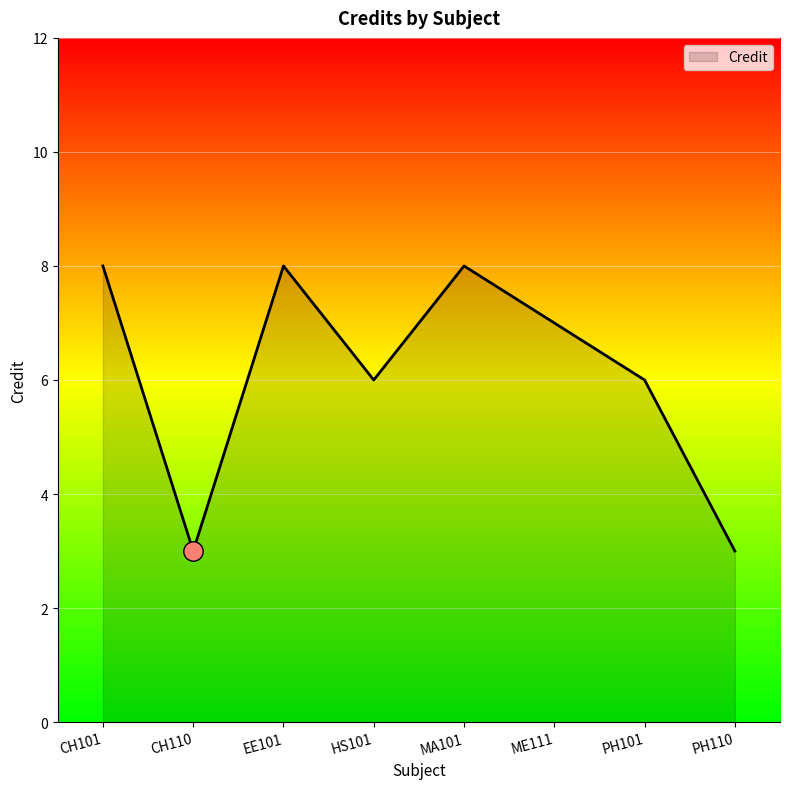

What is the maximum value shown in the chart?

8